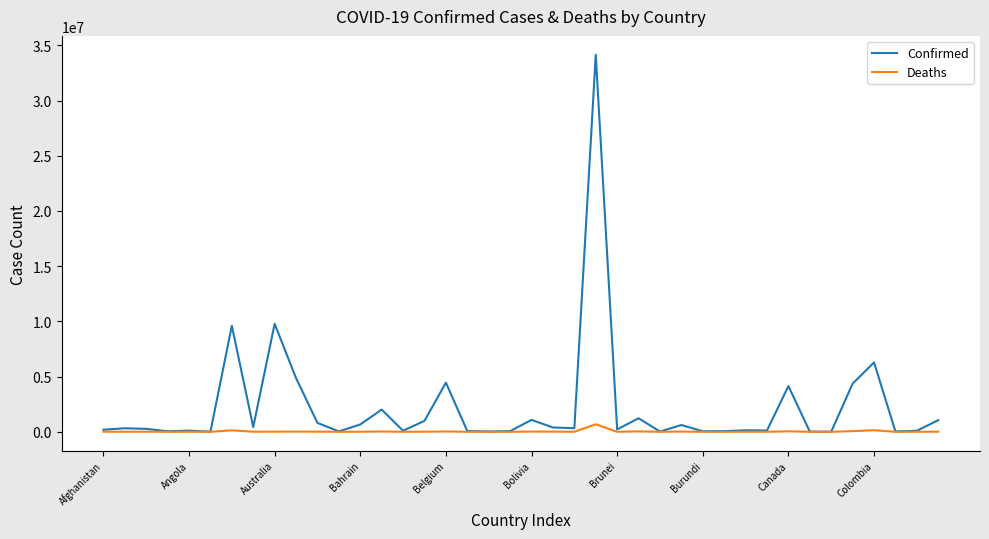

Rank the series by their maximum value, from highest to lowest.

Confirmed, Deaths